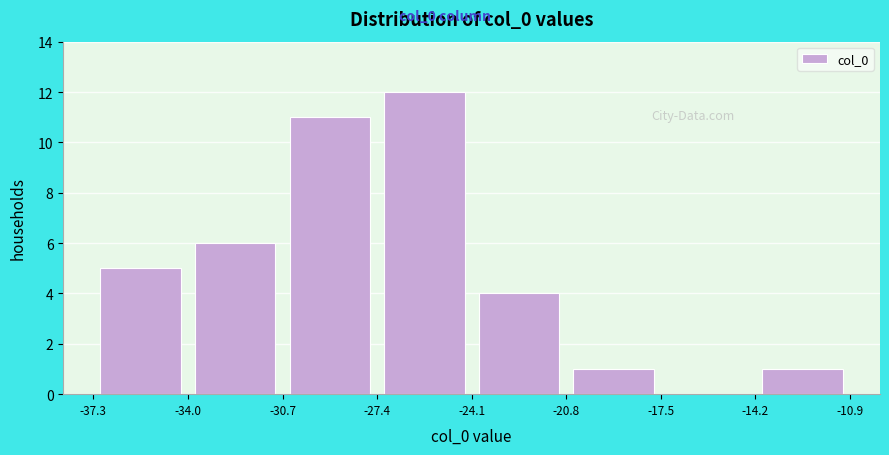

How tall is the bar that spans -30.7 to -27.4 on the x-axis? The values are not printed on the chart, so give them approximately, as read against the axis.

11